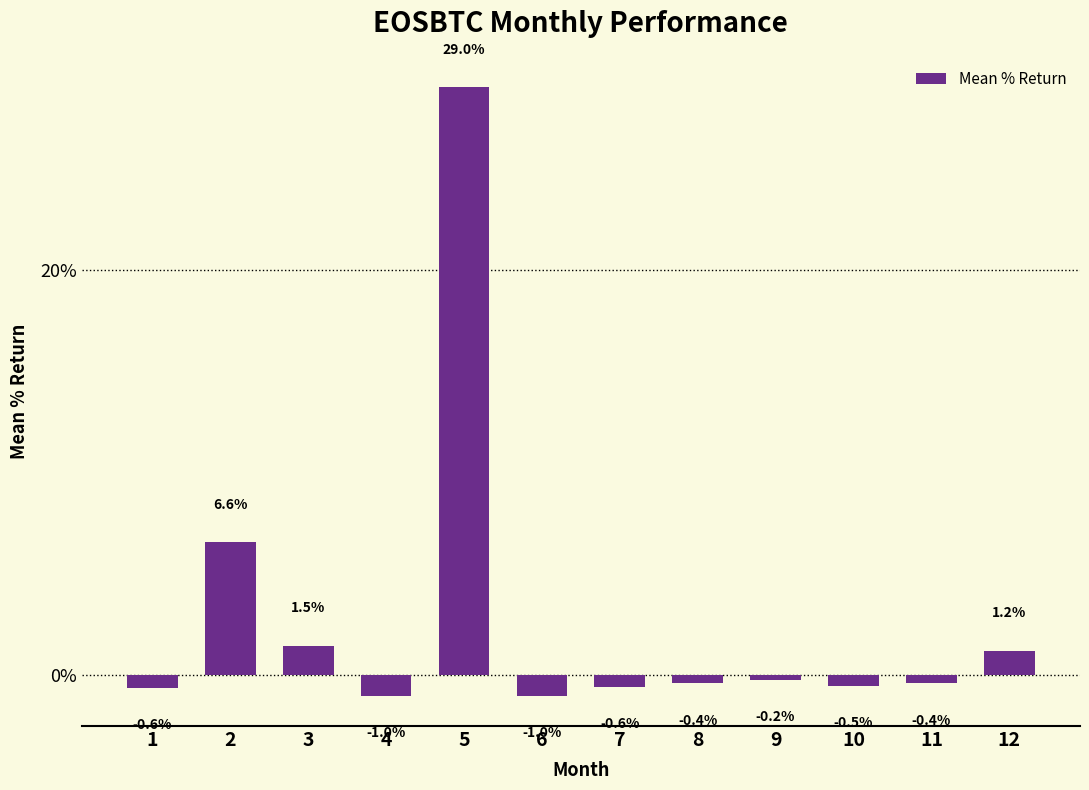

Reading left to right, transcribe all the data shown in this chart.

1=-0.6	2=6.6	3=1.5	4=-1.0	5=29.0	6=-1.0	7=-0.6	8=-0.4	9=-0.2	10=-0.5	11=-0.4	12=1.2